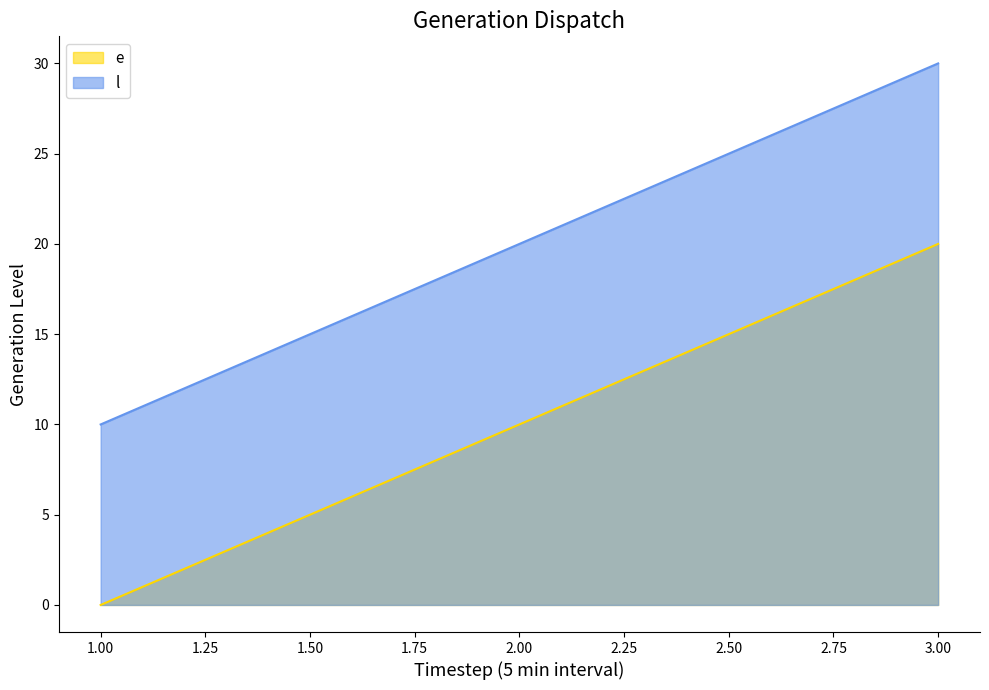

How many data points does each series have?

3